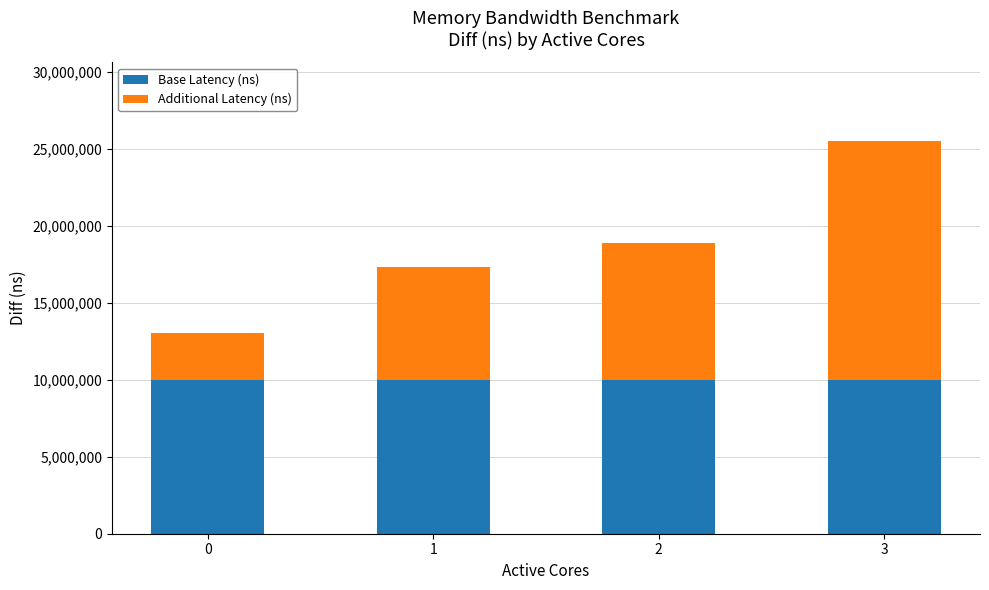

At which category is the sum across all series the highest?

3